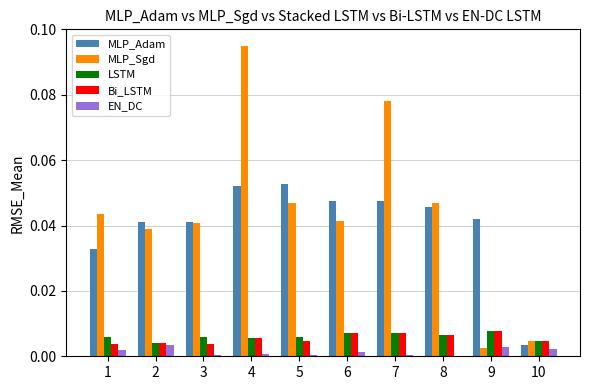

Is it true that LSTM equals 0.0 at 1?

True